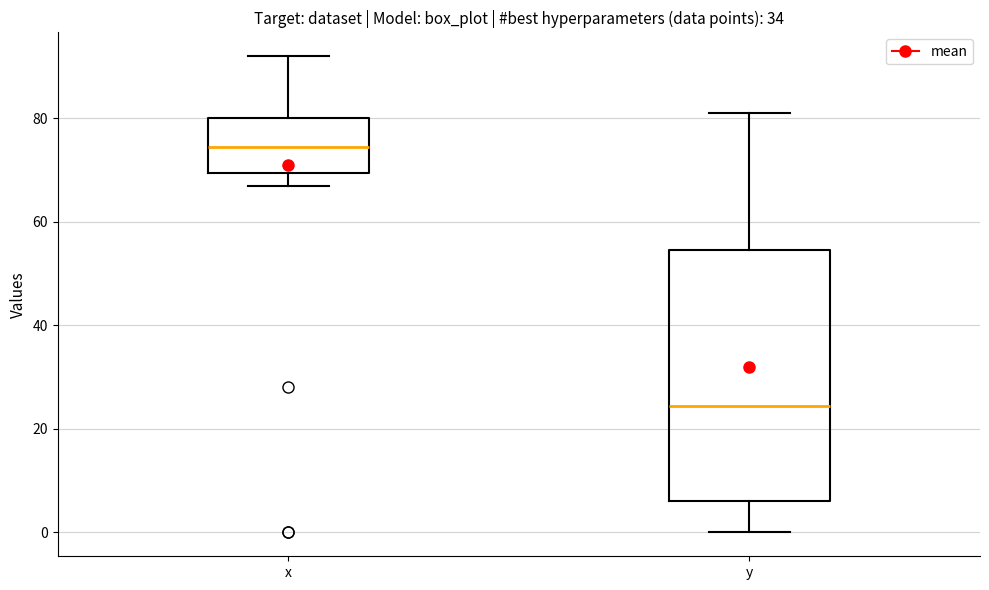

Where does the median line of the box for y sit on the y-axis? The values are not printed on the chart, so give them approximately, as read against the axis.

24